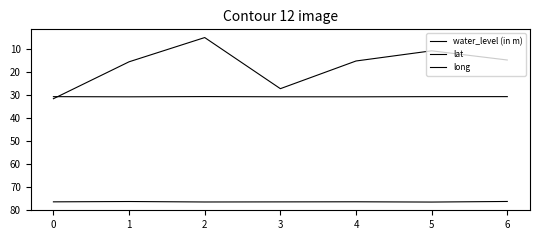

Rank the categories by long value from lowest to highest.

6, 1, 4, 0, 3, 2, 5